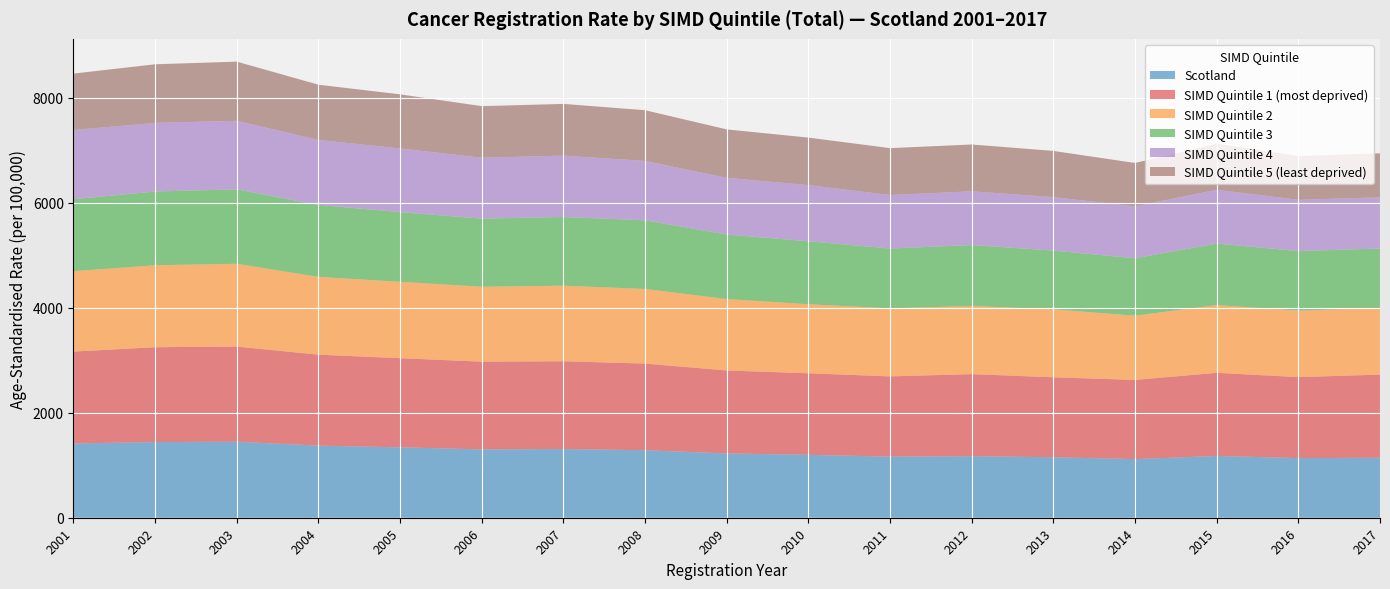

Reading left to right, list all the values displayed in this chart.

Scotland: 2001=1414.6	2002=1442.2	2003=1448.3	2004=1374.1	2005=1341.5	2006=1302.1	2007=1309.0	2008=1286.8	2009=1224.9	2010=1198.8	2011=1164.2	2012=1173.3	2013=1152.3	2014=1116.9	2015=1177.3	2016=1136.4	2017=1142.9
SIMD Quintile 1 (most deprived): 2001=1752.1	2002=1807.6	2003=1813.1	2004=1733.6	2005=1699.2	2006=1672.4	2007=1672.8	2008=1651.0	2009=1581.4	2010=1554.2	2011=1529.3	2012=1563.5	2013=1524.1	2014=1509.6	2015=1584.1	2016=1543.6	2017=1584.6
SIMD Quintile 2: 2001=1532.3	2002=1562.3	2003=1578.5	2004=1482.6	2005=1455.6	2006=1427.2	2007=1441.1	2008=1421.8	2009=1361.0	2010=1315.5	2011=1296.2	2012=1299.1	2013=1295.1	2014=1224.1	2015=1290.9	2016=1267.6	2017=1269.0
SIMD Quintile 3: 2001=1371.1	2002=1404.9	2003=1418.1	2004=1370.7	2005=1327.2	2006=1298.6	2007=1308.3	2008=1308.5	2009=1229.3	2010=1199.9	2011=1140.3	2012=1161.3	2013=1118.9	2014=1093.7	2015=1172.5	2016=1133.6	2017=1133.7
SIMD Quintile 4: 2001=1318.9	2002=1307.8	2003=1306.1	2004=1238.2	2005=1213.6	2006=1161.3	2007=1170.0	2008=1131.3	2009=1081.5	2010=1070.5	2011=1020.0	2012=1023.6	2013=1020.0	2014=989.4	2015=1024.9	2016=978.1	2017=976.4
SIMD Quintile 5 (least deprived): 2001=1075.5	2002=1117.1	2003=1127.9	2004=1053.2	2005=1031.7	2006=982.4	2007=985.5	2008=966.8	2009=922.8	2010=905.7	2011=893.6	2012=892.5	2013=880.6	2014=826.9	2015=881.4	2016=834.1	2017=838.5